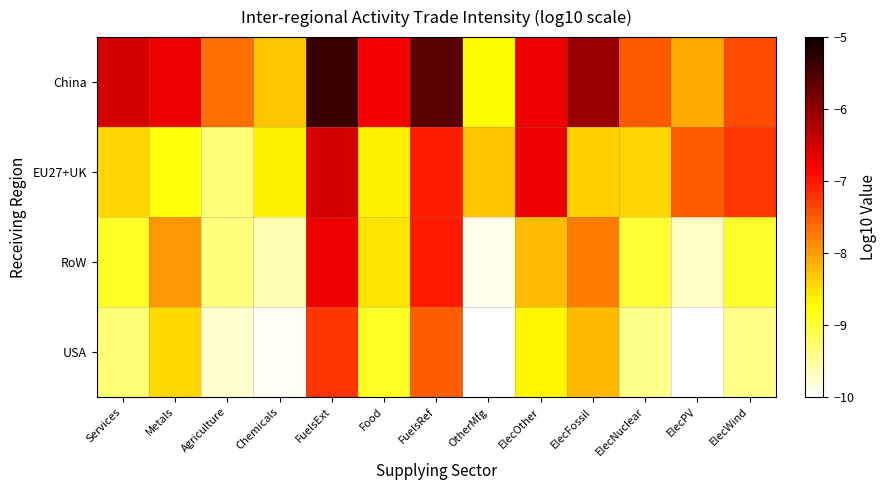

Reading left to right, transcribe all the data shown in this chart.

China: Services=-6.5	Metals=-6.7	Agriculture=-7.7	Chemicals=-8.3	FuelsExt=-5.4	Food=-6.8	FuelsRef=-5.6	OtherMfg=-8.7	ElecOther=-6.7	ElecFossil=-6.1	ElecNuclear=-7.5	ElecPV=-8.1	ElecWind=-7.4
EU27+UK: Services=-8.4	Metals=-8.8	Agriculture=-9.3	Chemicals=-8.6	FuelsExt=-6.5	Food=-8.6	FuelsRef=-7.0	OtherMfg=-8.3	ElecOther=-6.7	ElecFossil=-8.4	ElecNuclear=-8.4	ElecPV=-7.5	ElecWind=-7.2
RoW: Services=-8.9	Metals=-8.0	Agriculture=-9.3	Chemicals=-9.6	FuelsExt=-6.7	Food=-8.6	FuelsRef=-7.0	OtherMfg=-9.9	ElecOther=-8.2	ElecFossil=-7.8	ElecNuclear=-9.0	ElecPV=-9.7	ElecWind=-8.9
USA: Services=-9.3	Metals=-8.4	Agriculture=-9.7	Chemicals=-10.0	FuelsExt=-7.2	Food=-8.9	FuelsRef=-7.5	OtherMfg=-10.2	ElecOther=-8.7	ElecFossil=-8.2	ElecNuclear=-9.4	ElecPV=-10.1	ElecWind=-9.4